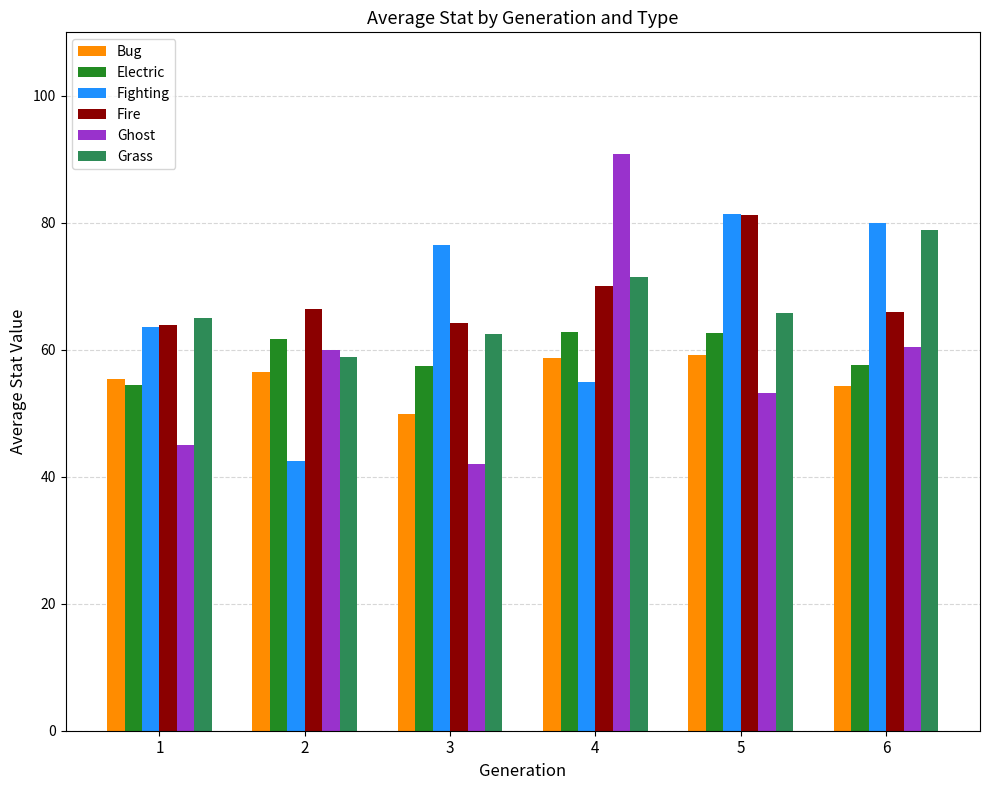

What is the value of the Electric bar at the 1st from the left?

54.4